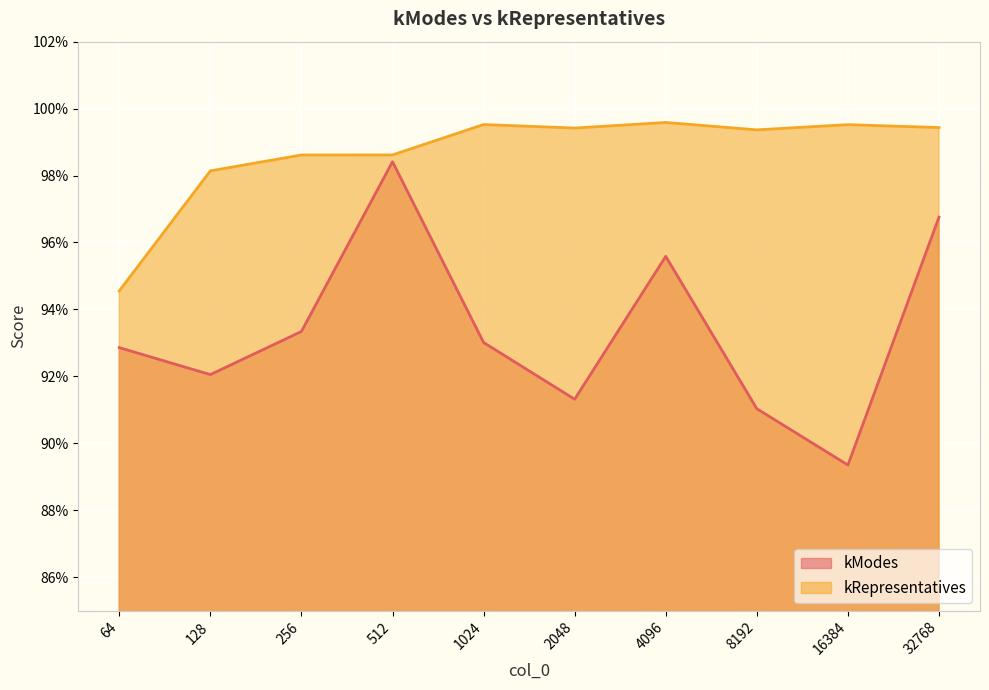

How many lines are shown in the chart?

2